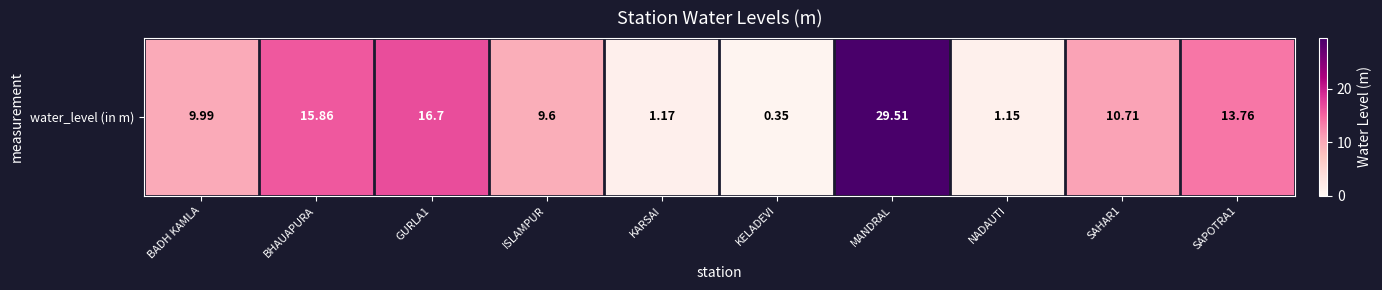

Rank the categories by value from highest to lowest.

MANDRAL, GURLA1, BHAUAPURA, SAPOTRA1, SAHAR1, BADH KAMLA, ISLAMPUR, KARSAI, NADAUTI, KELADEVI